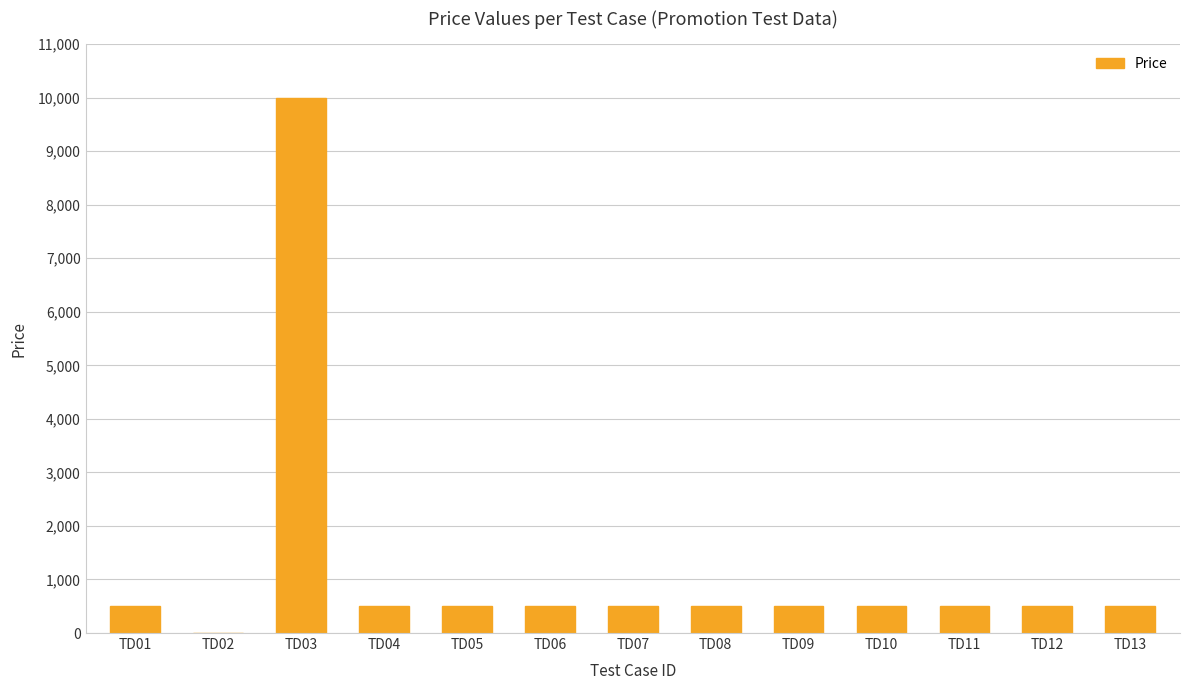

Which category has the highest value across all series?

TD03